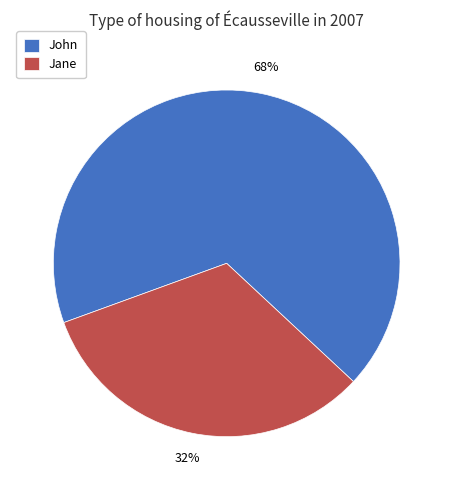

Is it true that Jane is 32% of the pie?

True